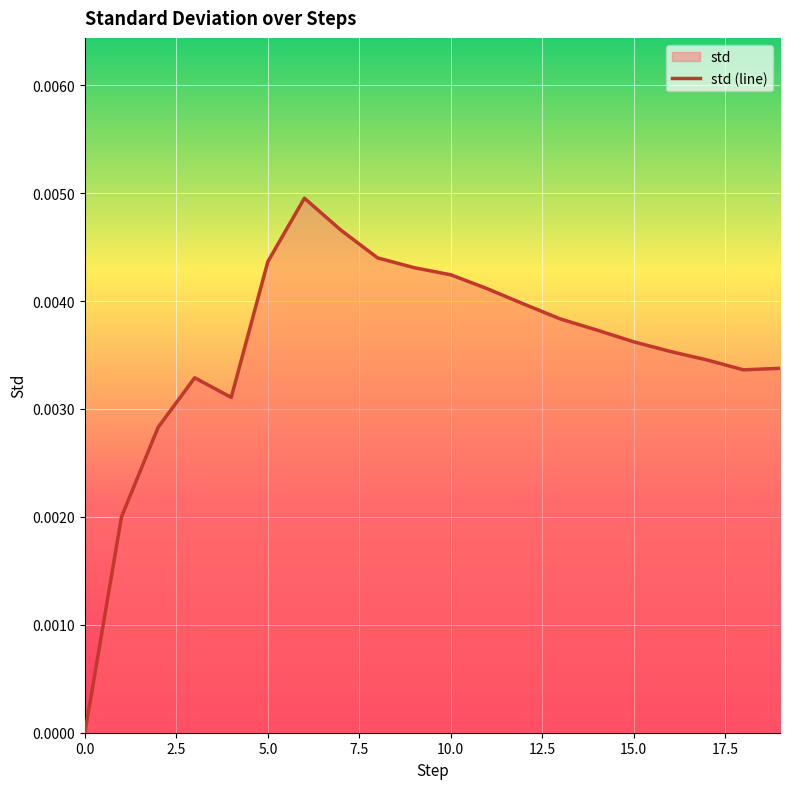

Count the number of categories in the chart.

20